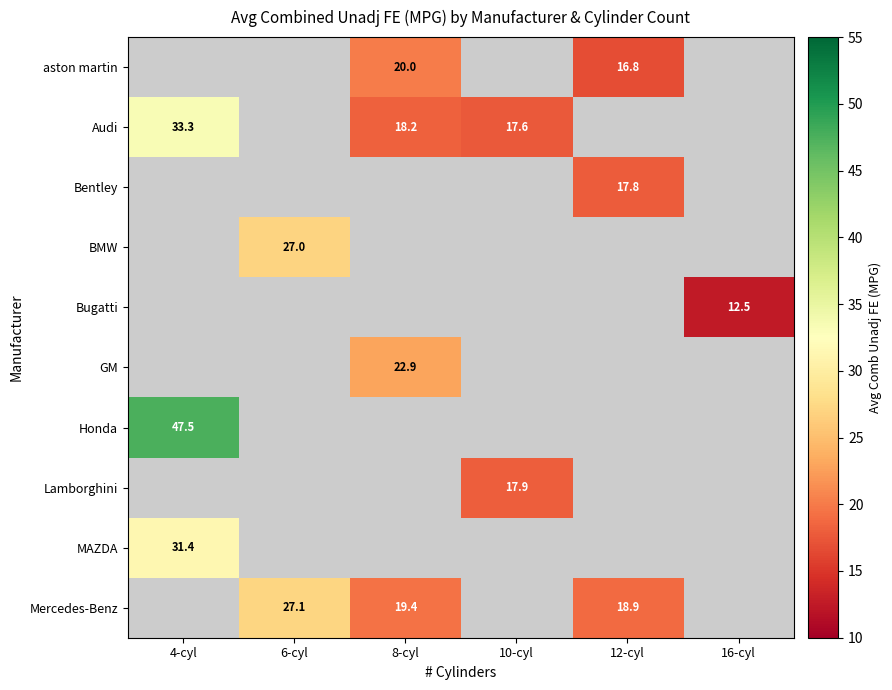

Which label corresponds to the smallest value in the chart?

16-cyl